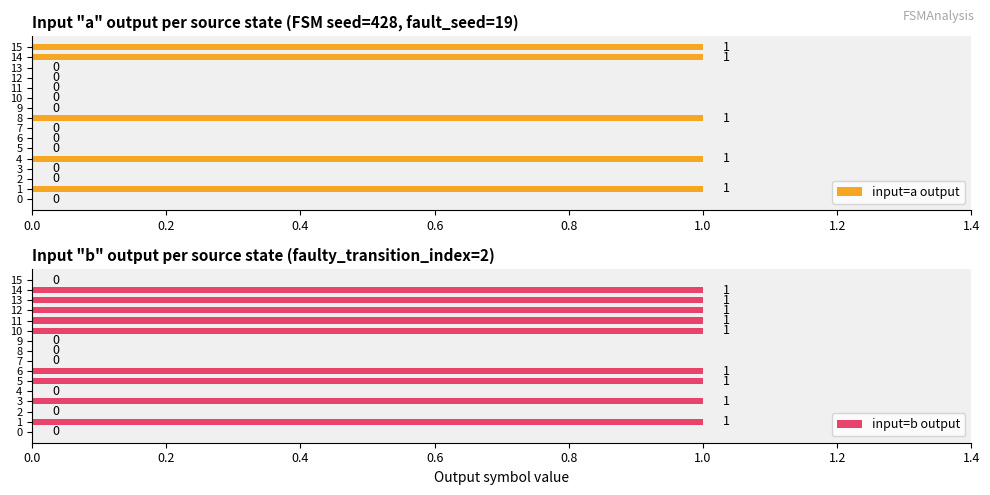

Between 0.0 and 8, which series saw the biggest shift?

input=a output